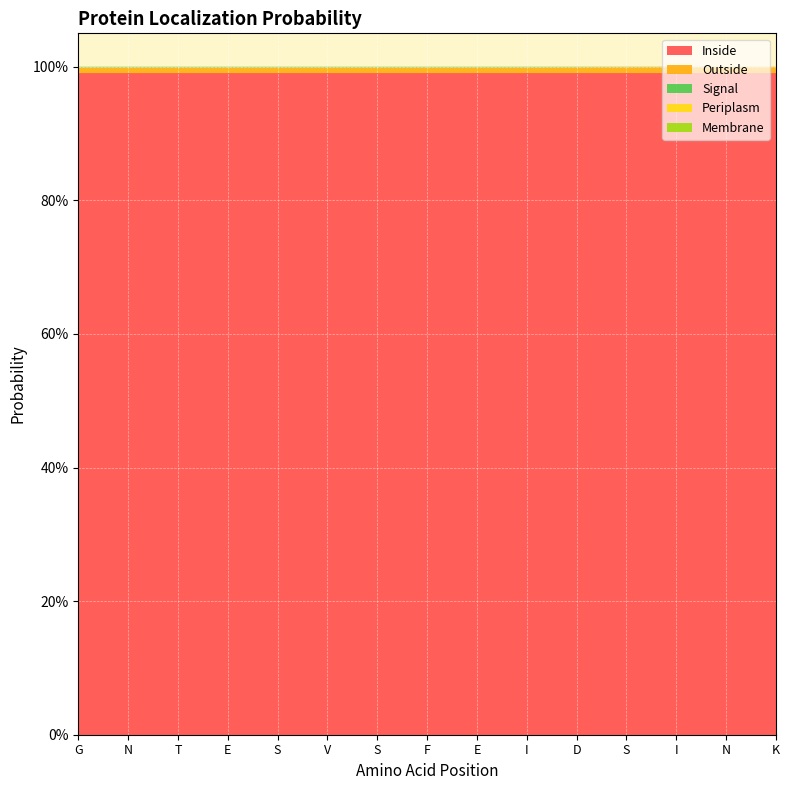

Reading left to right, extract all data points from this chart.

Inside: G=1.0	N=1.0	T=1.0	E=1.0	S=1.0	V=1.0	S=1.0	F=1.0	E=1.0	I=1.0	D=1.0	S=1.0	I=1.0	N=1.0	K=1.0
Outside: G=0.0	N=0.0	T=0.0	E=0.0	S=0.0	V=0.0	S=0.0	F=0.0	E=0.0	I=0.0	D=0.0	S=0.0	I=0.0	N=0.0	K=0.0
Periplasm: G=0.0	N=0.0	T=0.0	E=0.0	S=0.0	V=0.0	S=0.0	F=0.0	E=0.0	I=0.0	D=0.0	S=0.0	I=0.0	N=0.0	K=0.0
Membrane: G=0.0	N=0.0	T=0.0	E=0.0	S=0.0	V=0.0	S=0.0	F=0.0	E=0.0	I=0.0	D=0.0	S=0.0	I=0.0	N=0.0	K=0.0
Signal: G=0.0	N=0.0	T=0.0	E=0.0	S=0.0	V=0.0	S=0.0	F=0.0	E=0.0	I=0.0	D=0.0	S=0.0	I=0.0	N=0.0	K=0.0